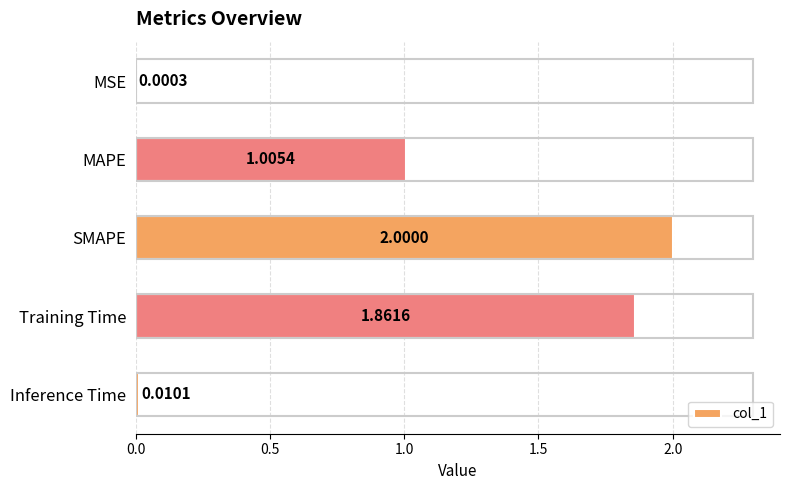

What is the sum of the values at Training Time and SMAPE?

3.9